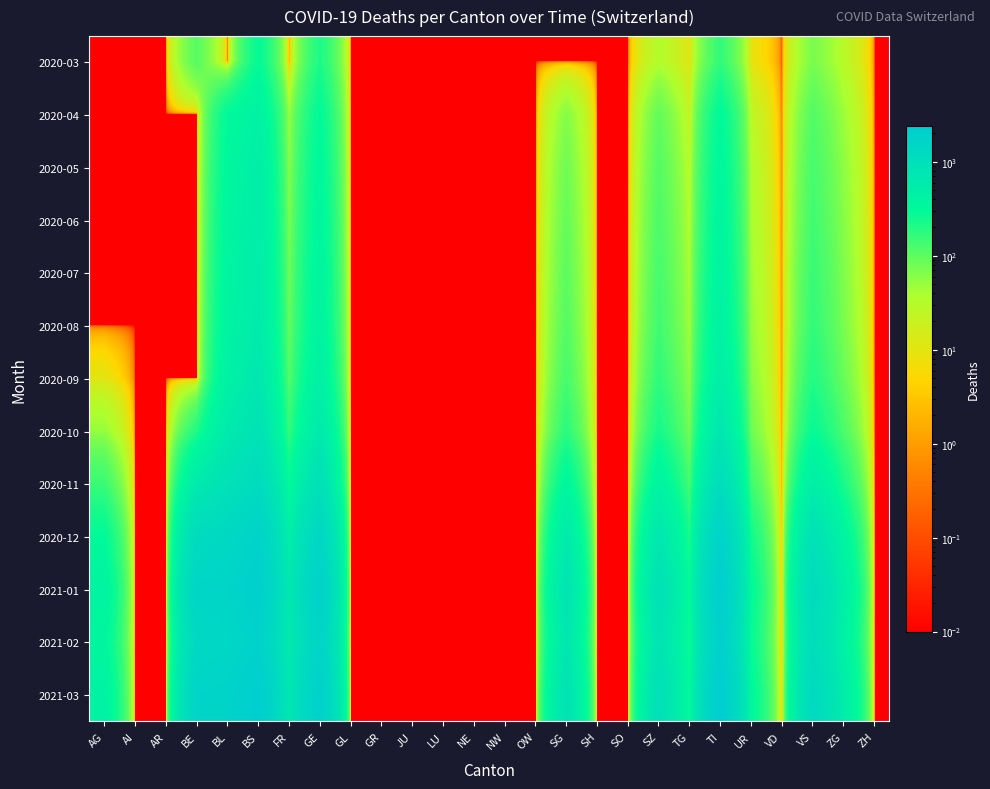

Which series has the widest spread of values?

2021-03